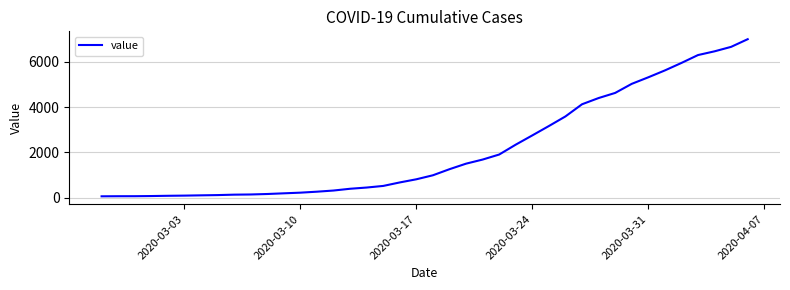

What is the difference between the maximum and minimum values?

6930